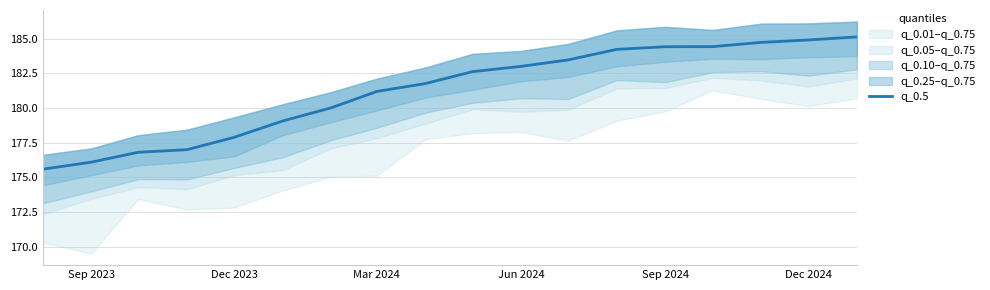

The q_0.5 series shows 184.9 at Dec 2024. True or false?

True